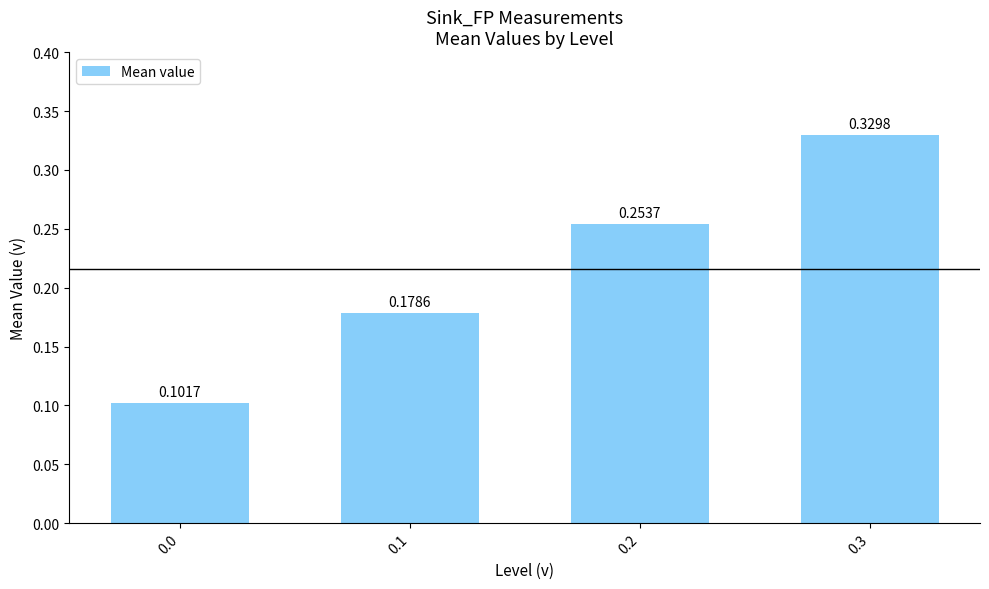

Count the values in the range 0 to 1.

4